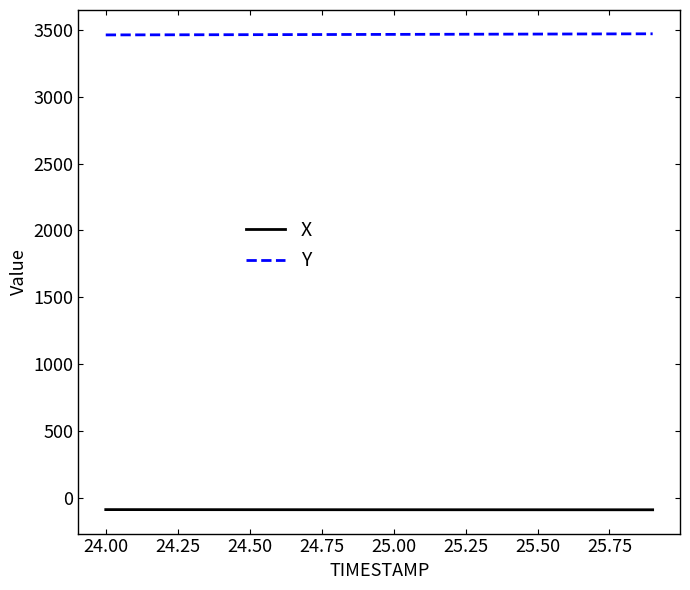

List the series in order of their peak value, lowest first.

X, Y